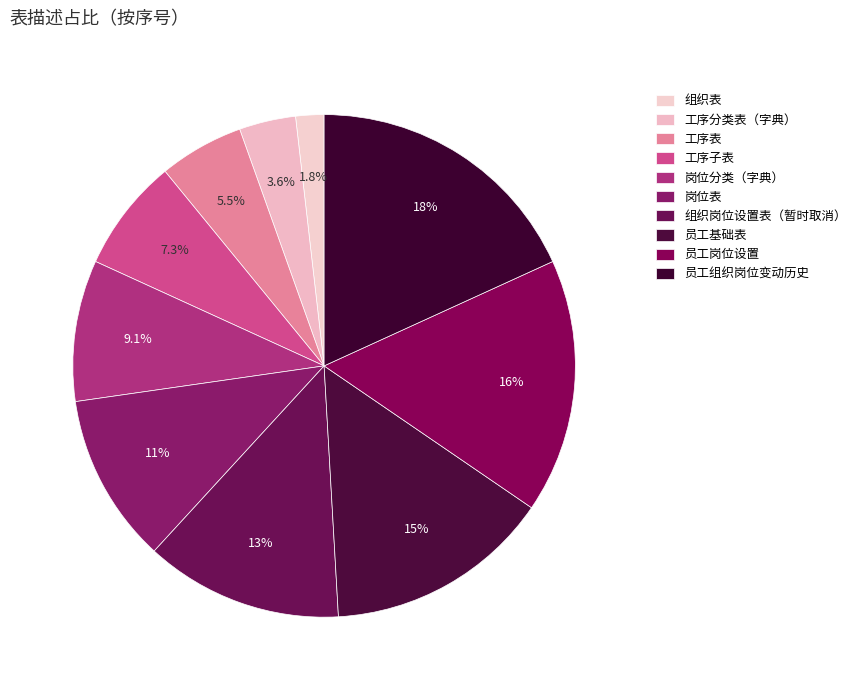

Count the number of slices in the pie.

10